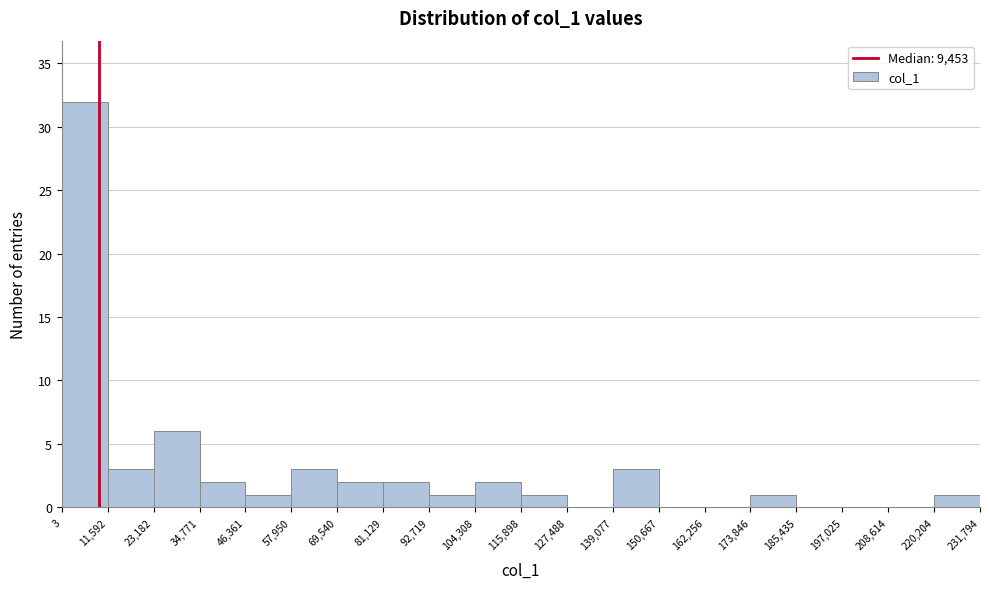

Reading left to right, list every bar in this chart as the range it spans on the x-axis followed by its height. The values are not printed on the chart, so give them approximately, as read against the axis.

3 to 11,592: 32
11,592 to 23,182: 3
23,182 to 34,771: 6
34,771 to 46,361: 2
46,361 to 57,950: 1
57,950 to 69,540: 3
69,540 to 81,129: 2
81,129 to 92,719: 2
92,719 to 104,308: 1
104,308 to 115,898: 2
115,898 to 127,488: 1
127,488 to 139,077: 0
139,077 to 150,667: 3
150,667 to 162,256: 0
162,256 to 173,846: 0
173,846 to 185,435: 1
185,435 to 197,025: 0
197,025 to 208,614: 0
208,614 to 220,204: 0
220,204 to 231,794: 1